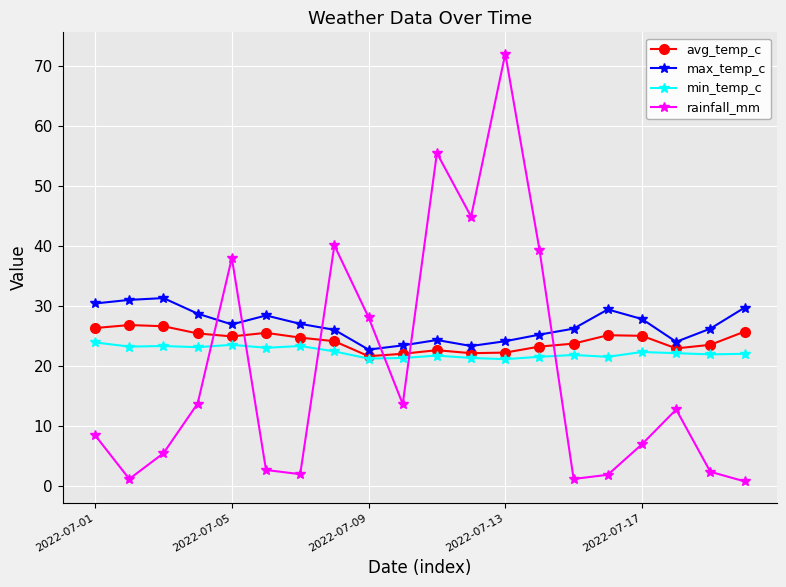

After their last crossing, which series has the higher values: min_temp_c or rainfall_mm?

min_temp_c